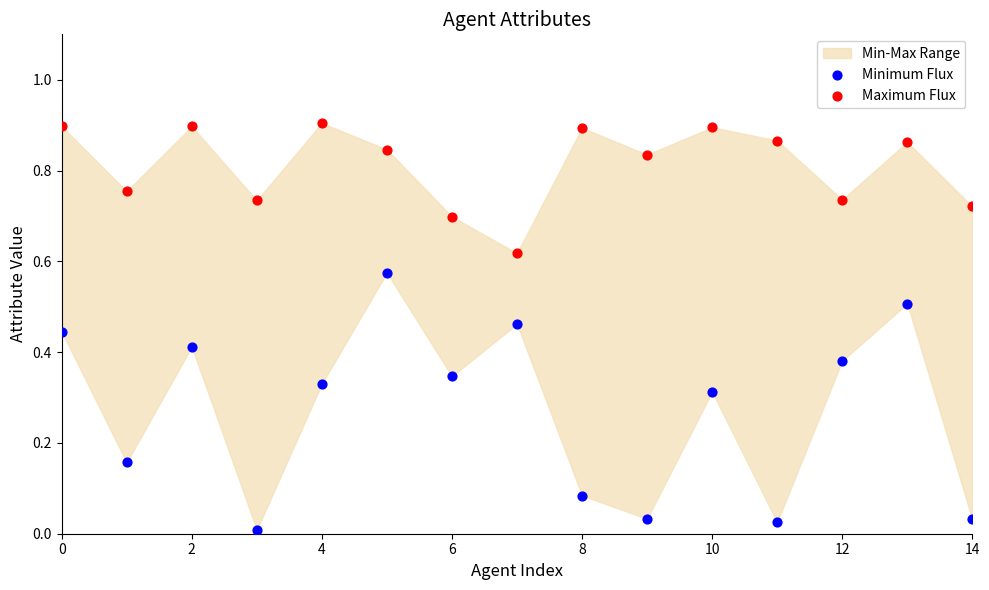

Which series contains the highest Y value?

Maximum Flux